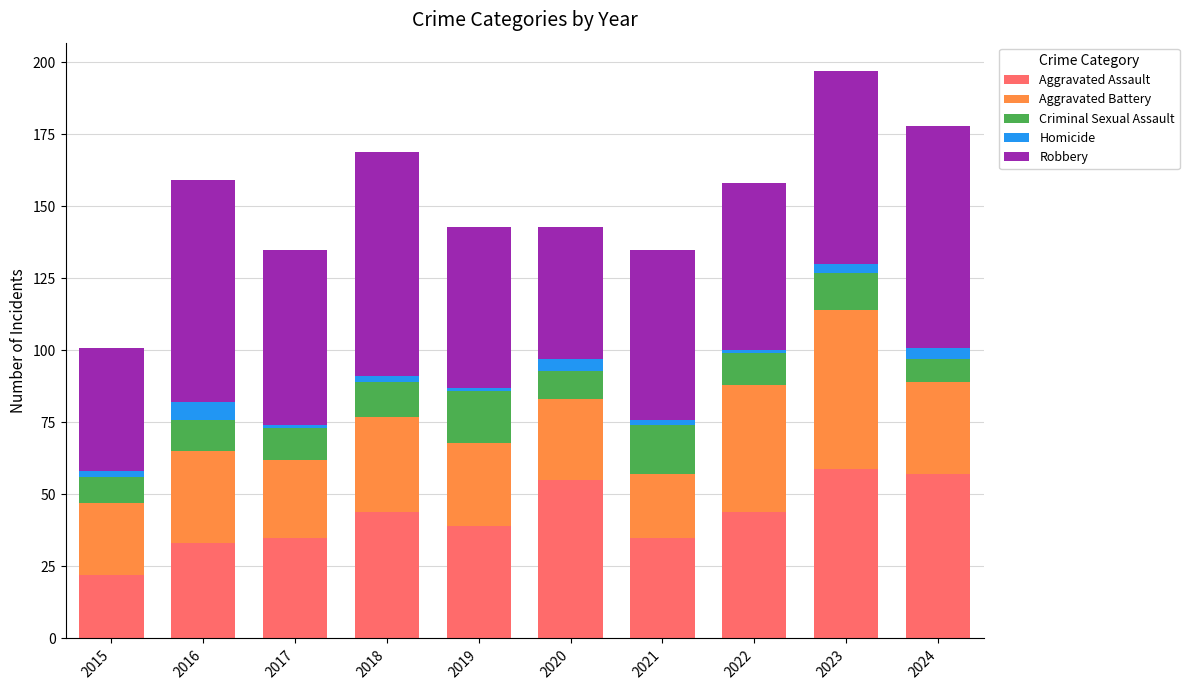

What is the difference between the second highest and minimum values in the Aggravated Assault series?

35